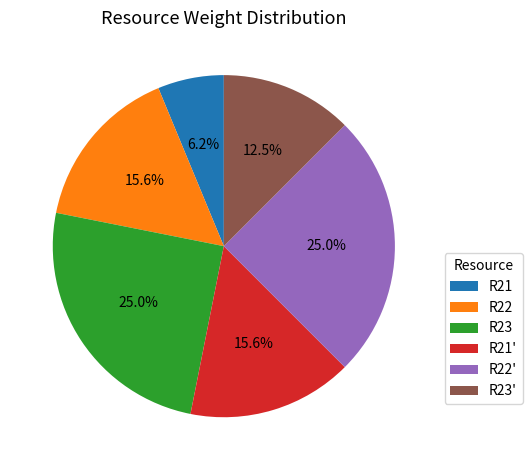

Is it true that R23 is 12% of the pie?

False